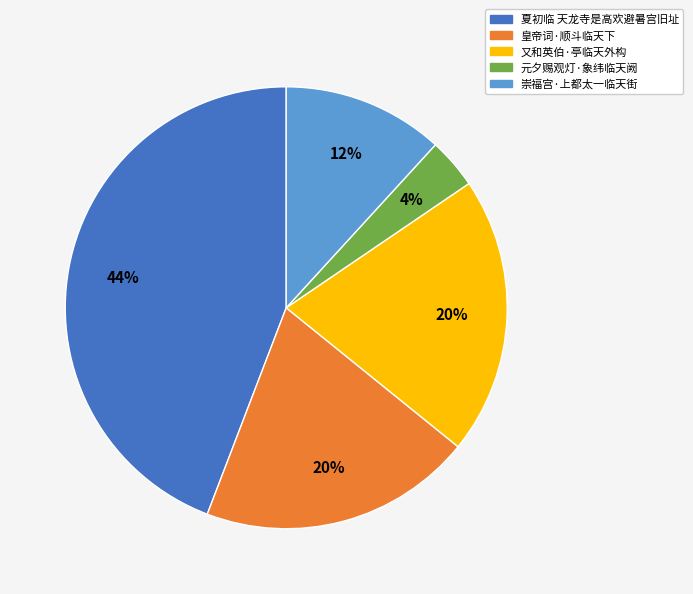

Which has a higher value, 崇福宫·上都太一临天街 or 元夕赐观灯·象纬临天阙?

崇福宫·上都太一临天街